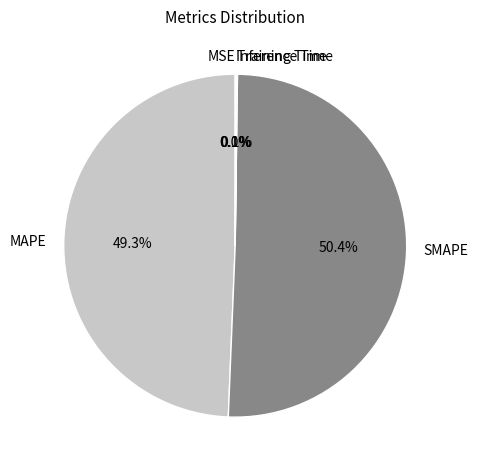

The SMAPE slice represents 41% of the pie. True or false?

False